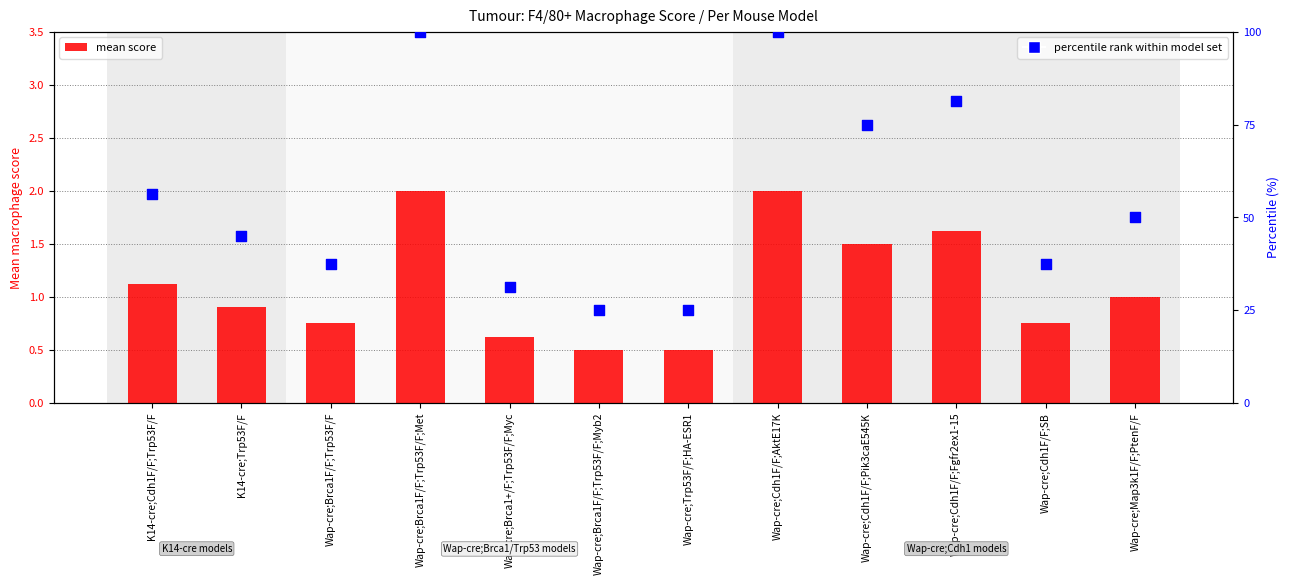

What are all the series names shown in the legend?

mean score, percentile rank within model set